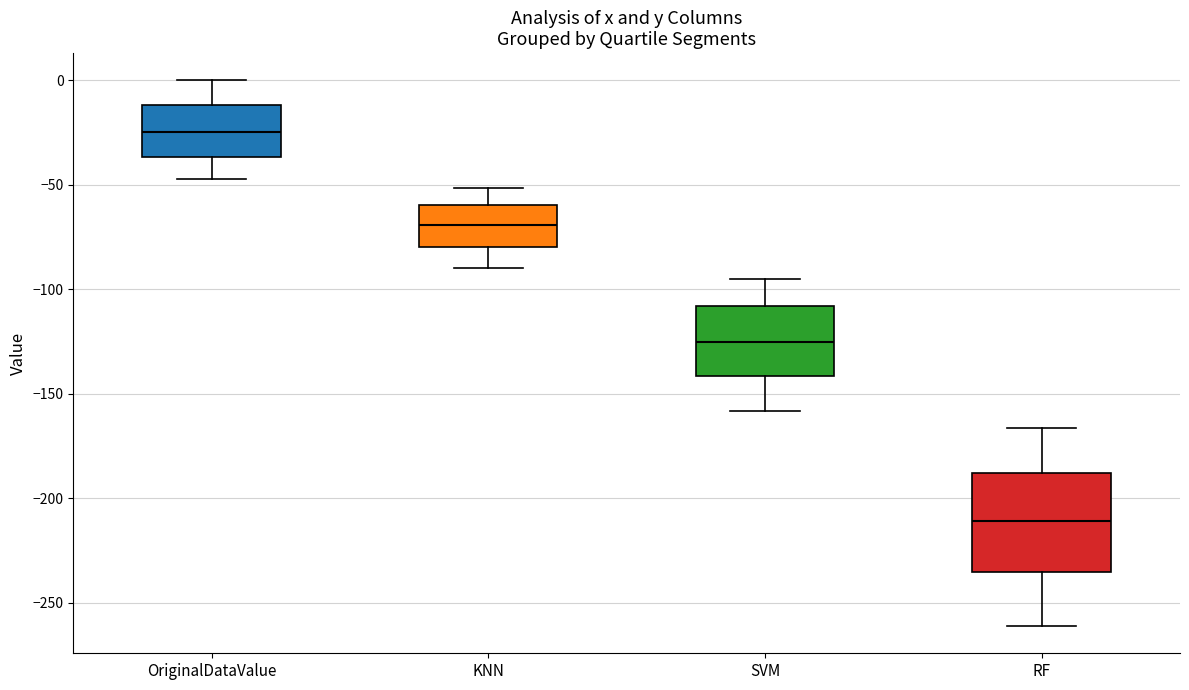

Reading left to right, transcribe this box plot: for each box, give where its median line is, the range the box spans, and where its two whiskers end, as read against the y-axis. The values are not printed on the chart, so give them approximately, as read against the axis.

OriginalDataValue: median -25, box -35 to -10, whiskers -45 to 0
KNN: median -70, box -80 to -60, whiskers -90 to -50
SVM: median -125, box -140 to -110, whiskers -160 to -95
RF: median -210, box -235 to -190, whiskers -260 to -165